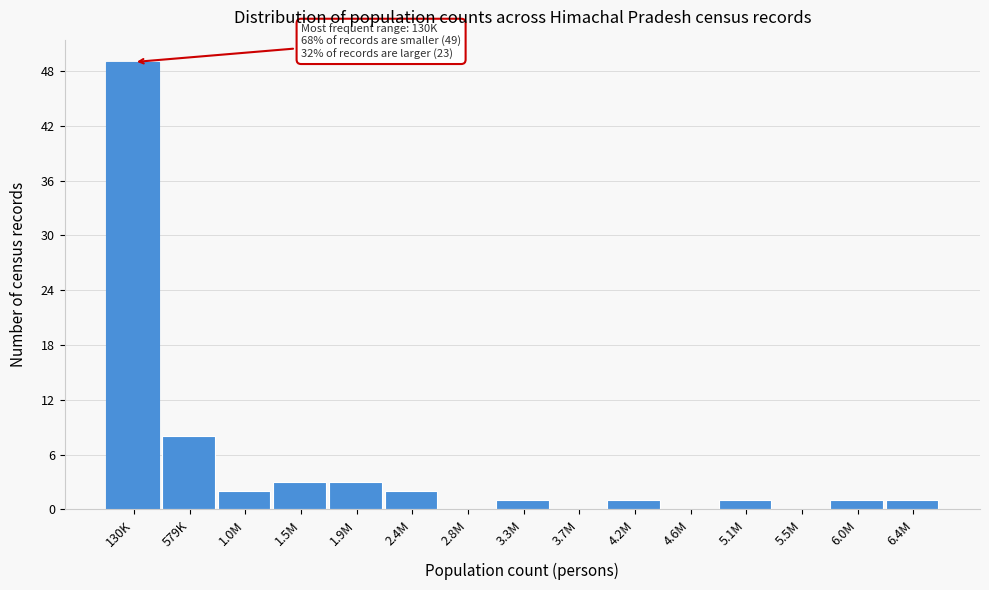

Reading left to right, extract all data points from this chart.

130K=49	579K=8	1.0M=2	1.5M=3	1.9M=3	2.4M=2	2.8M=0	3.3M=1	3.7M=0	4.2M=1	4.6M=0	5.1M=1	5.5M=0	6.0M=1	6.4M=1